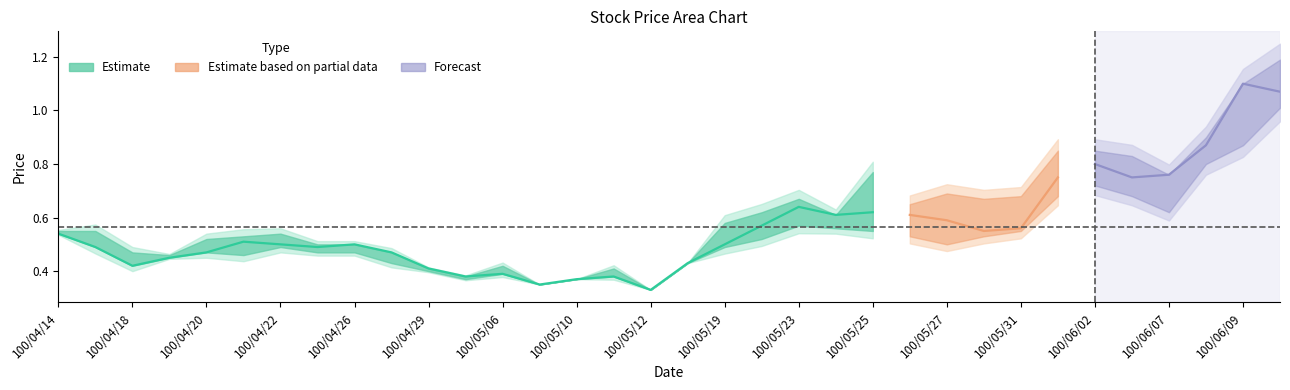

At which label is open closest to 0?

100/05/12